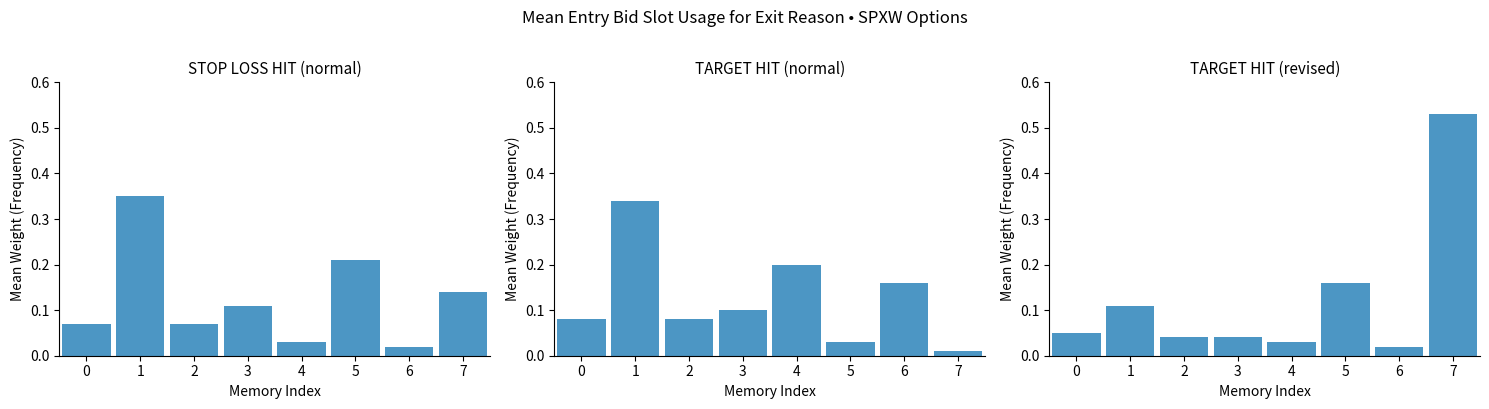

The TARGET HIT (normal) series shows 0.4 at 4. True or false?

False